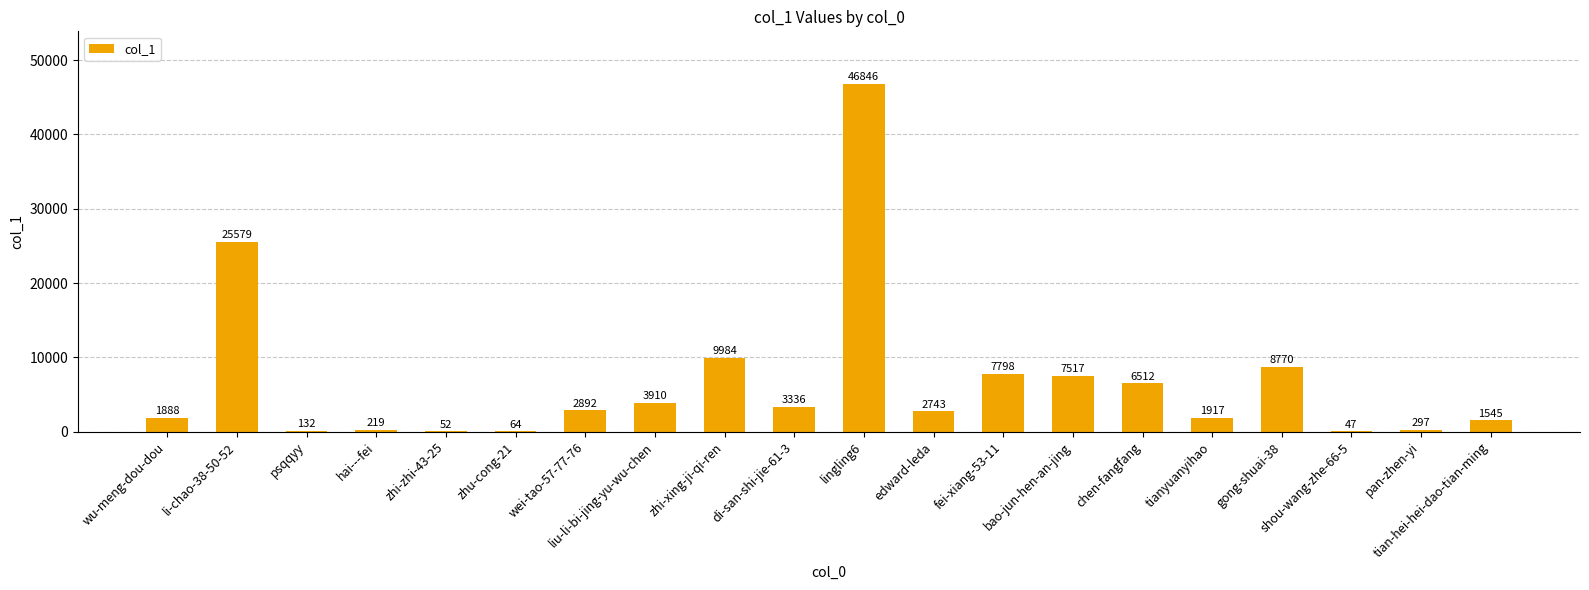

How many categories are shown in the chart?

20